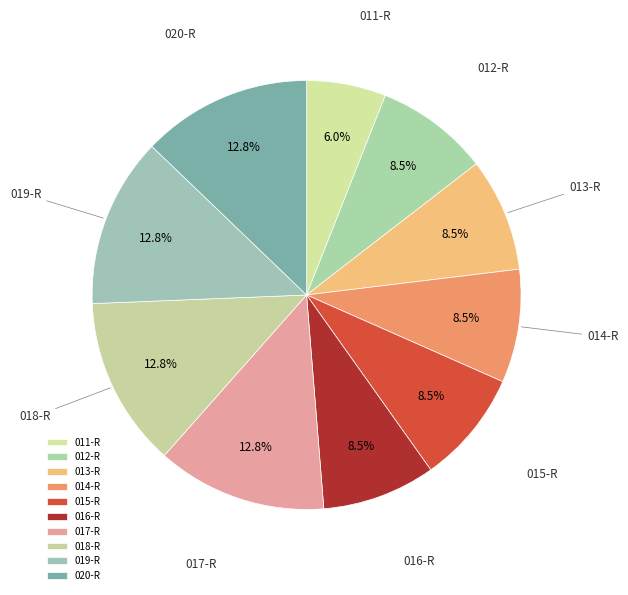

How much of the chart is everything except 011-R?

94.0%